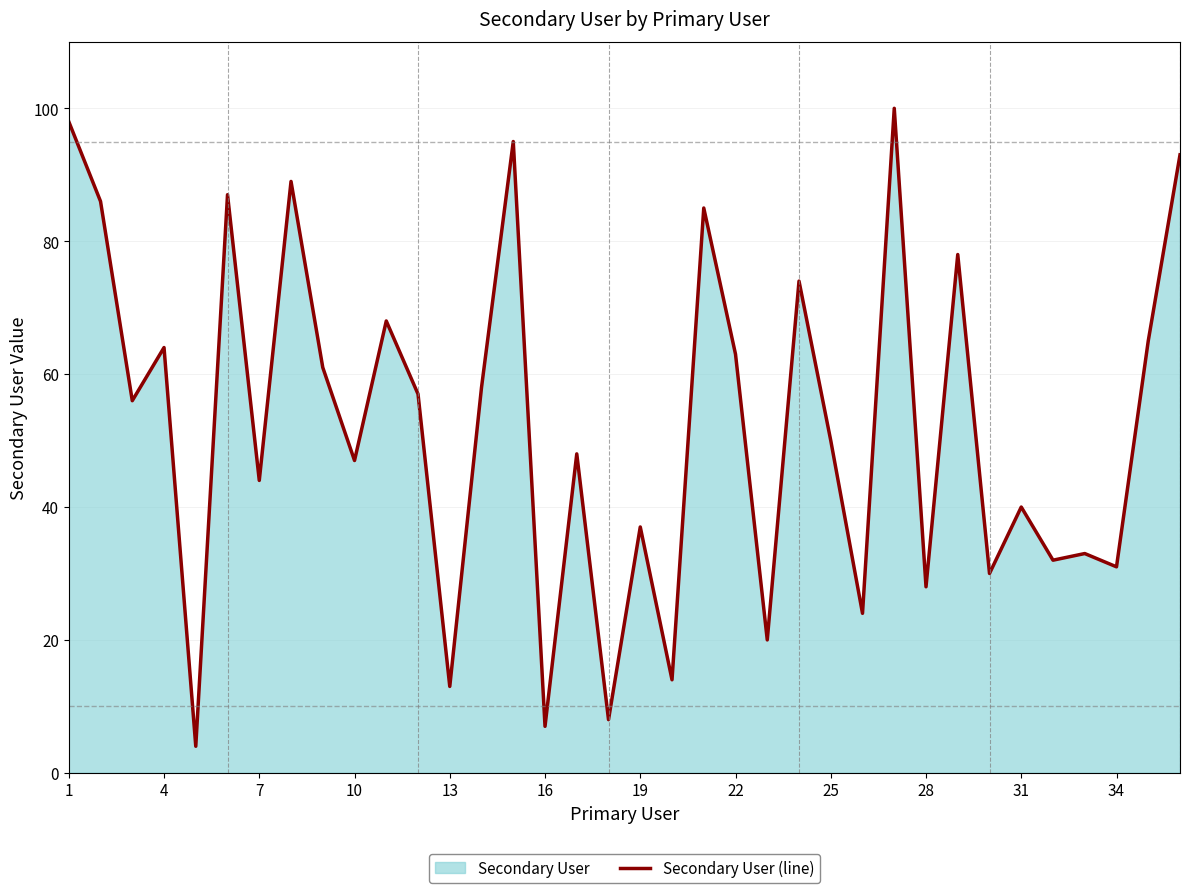

What is the sum of all values?

1887